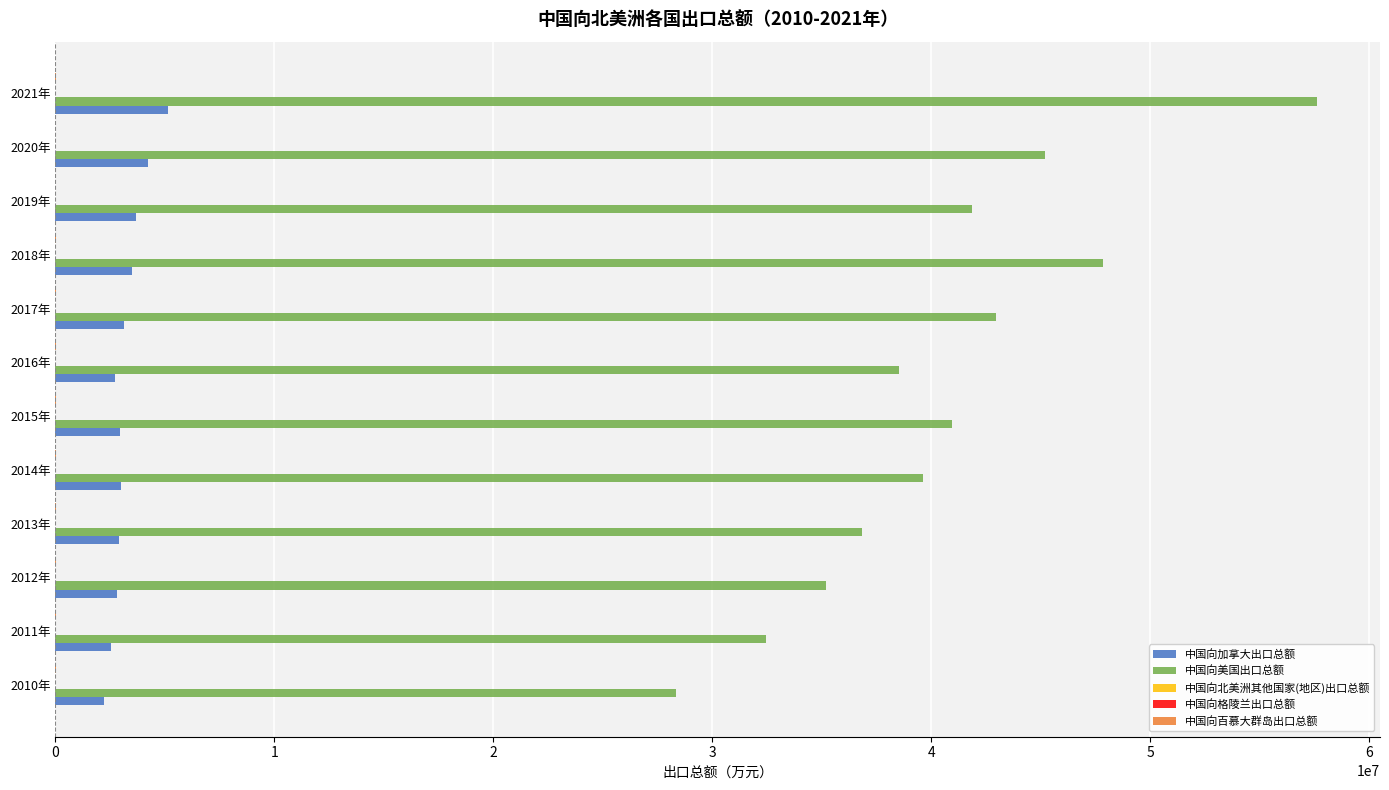

What is the maximum value shown in the chart?

57607523.0